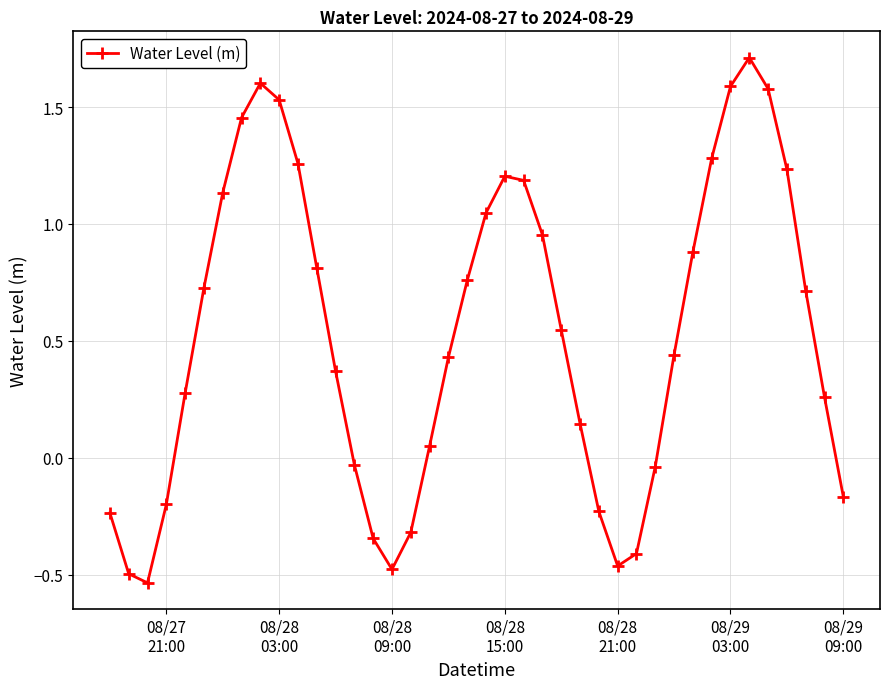

What is the difference between the maximum and minimum values?

2.2